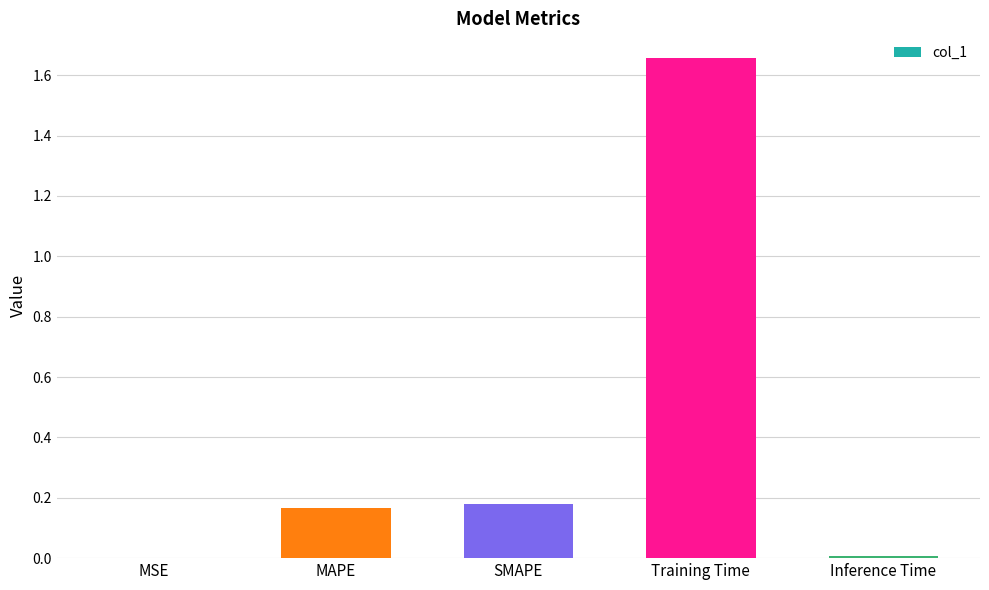

What is the sum of all values?

2.0